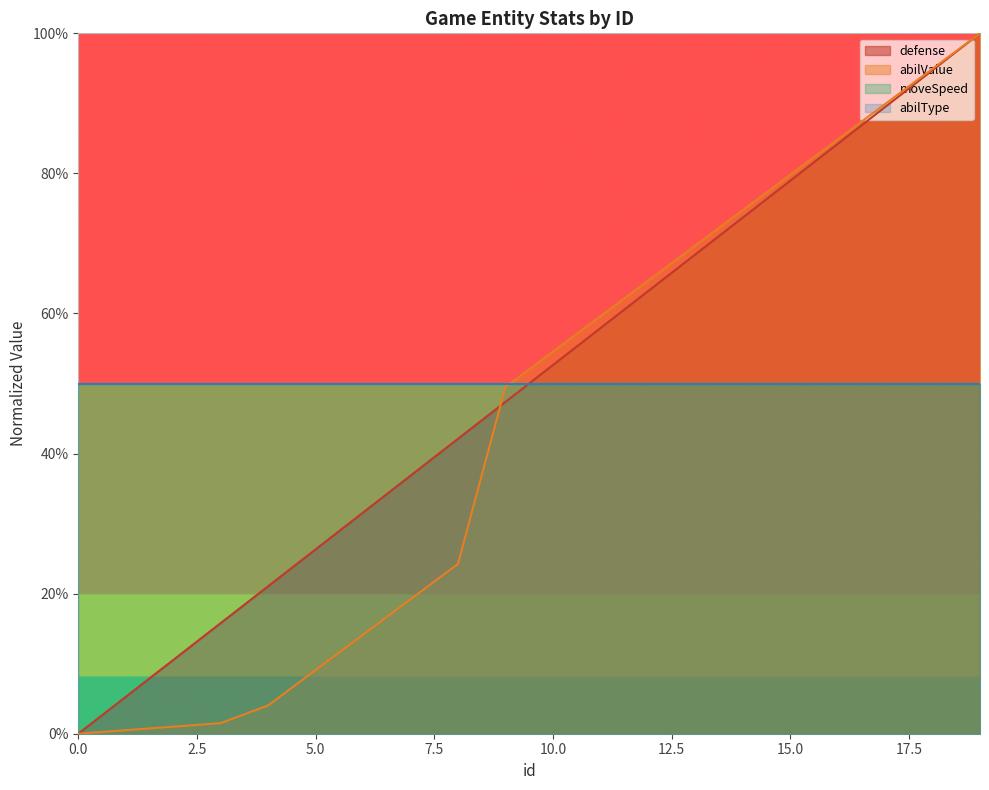

Where is abilValue nearest to the value 50?

9